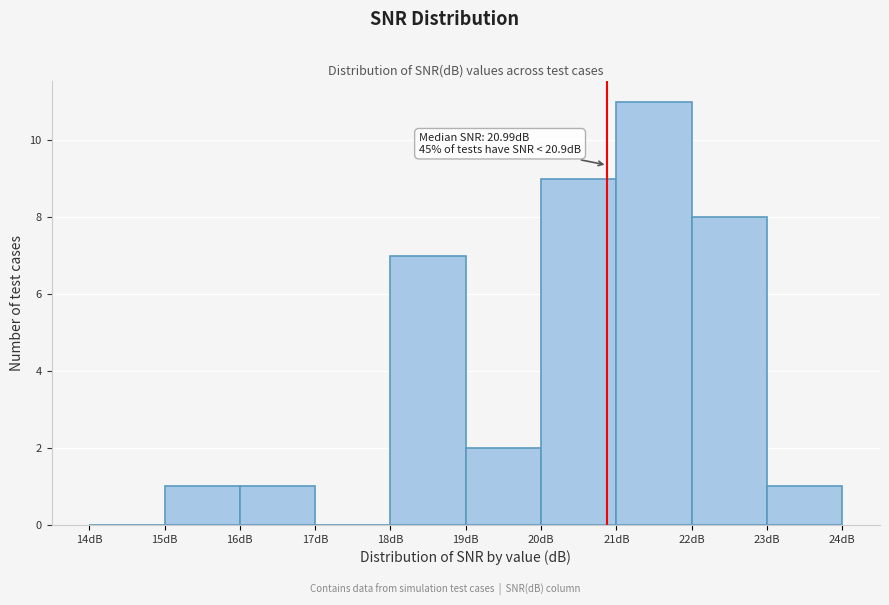

Which range on the x-axis has the tallest bar?

21 to 22